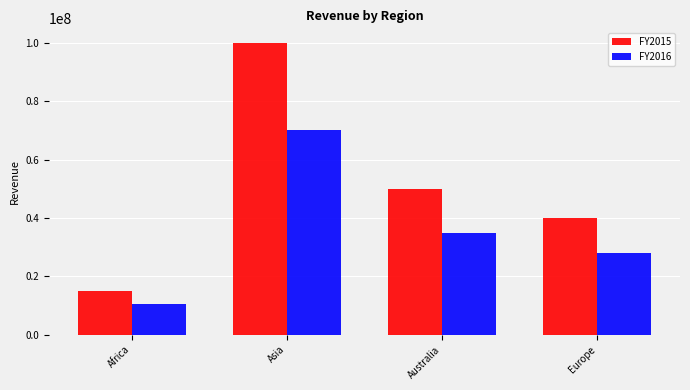

Rank the series by their average value, from highest to lowest.

FY2015, FY2016